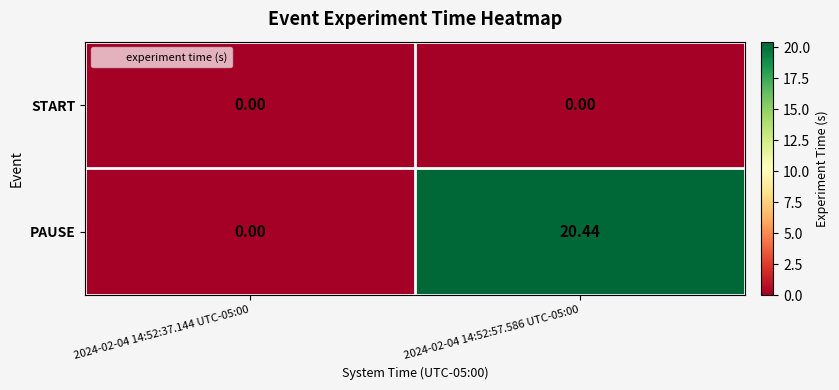

At 2024-02-04 14:52:57.586 UTC-05:00, list the series in order from smallest to largest.

START, PAUSE